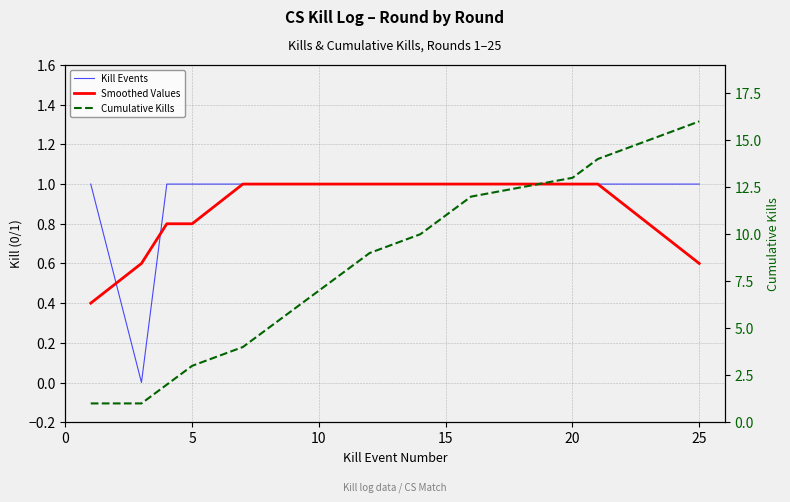

How many distinct data groups are displayed?

3